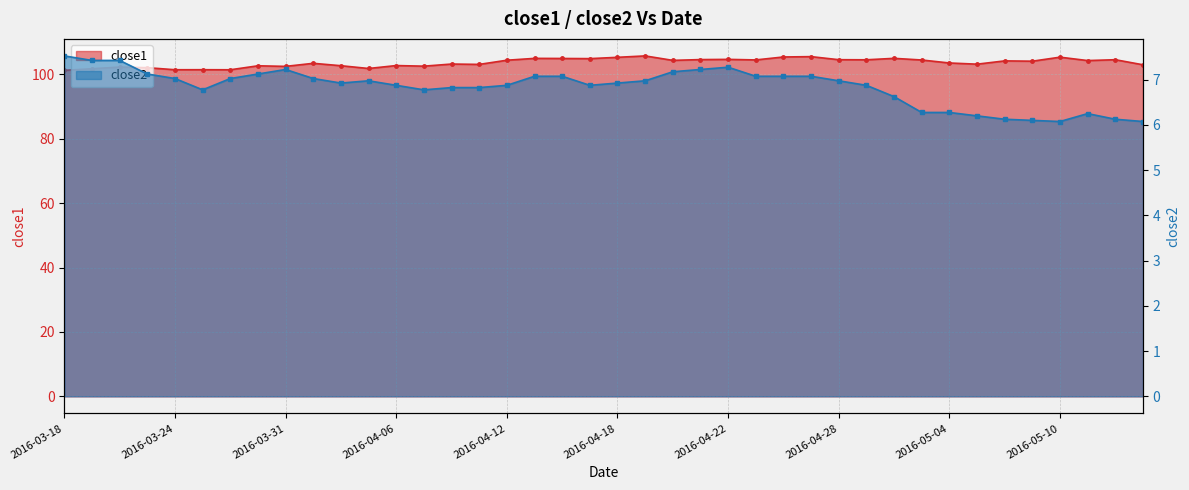

True or false: close1 has a value of 147.4 at 2016-04-28.

False